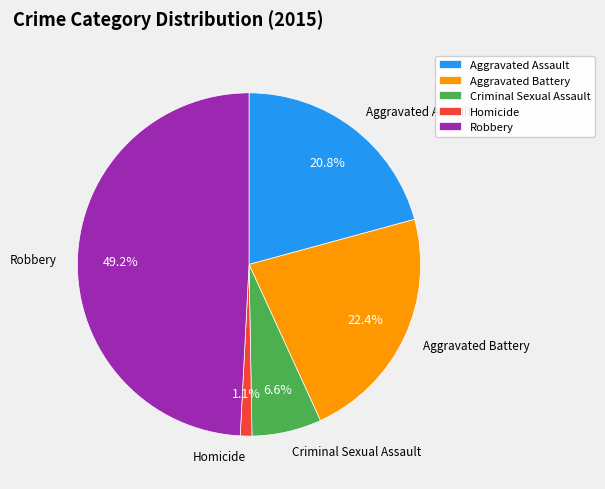

What percentage is NOT represented by Robbery?

50.8%